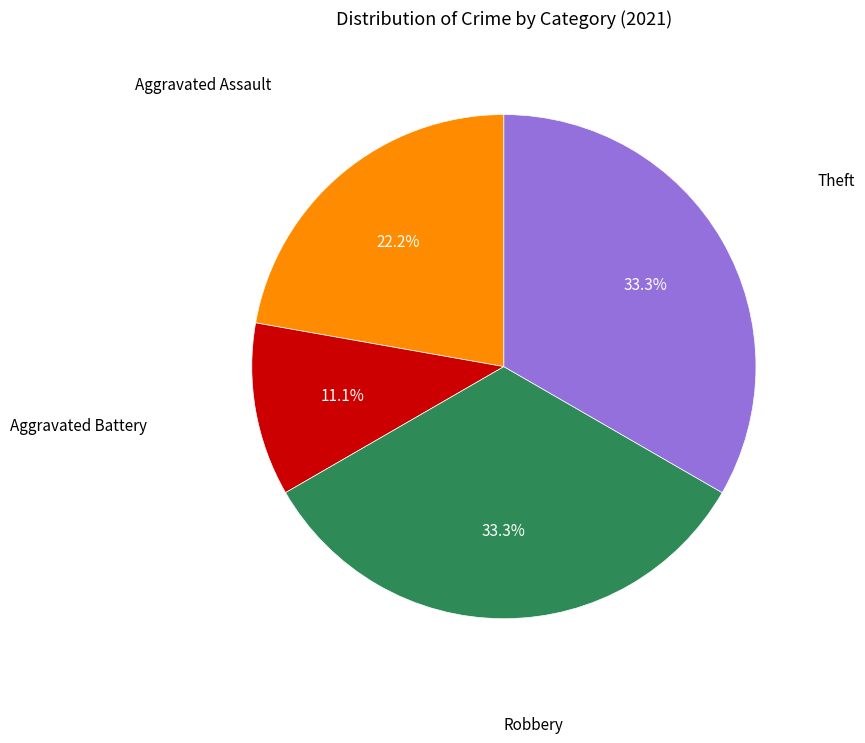

Is there a majority slice in this chart?

No